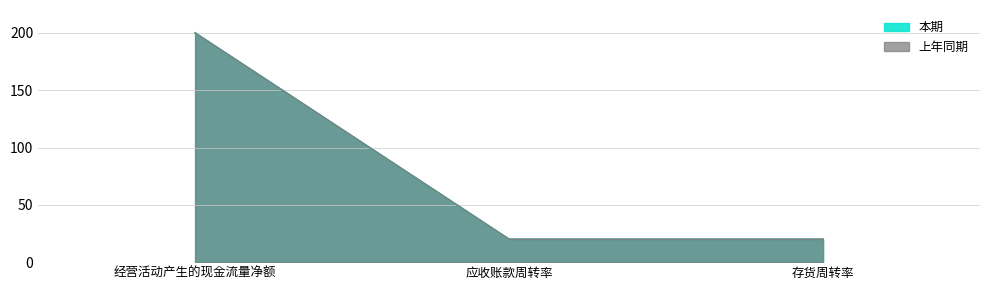

Reading left to right, what are all the values shown in this chart?

本期: 200.0	20.0	20.0
上年同期: 200.0	20.0	20.0